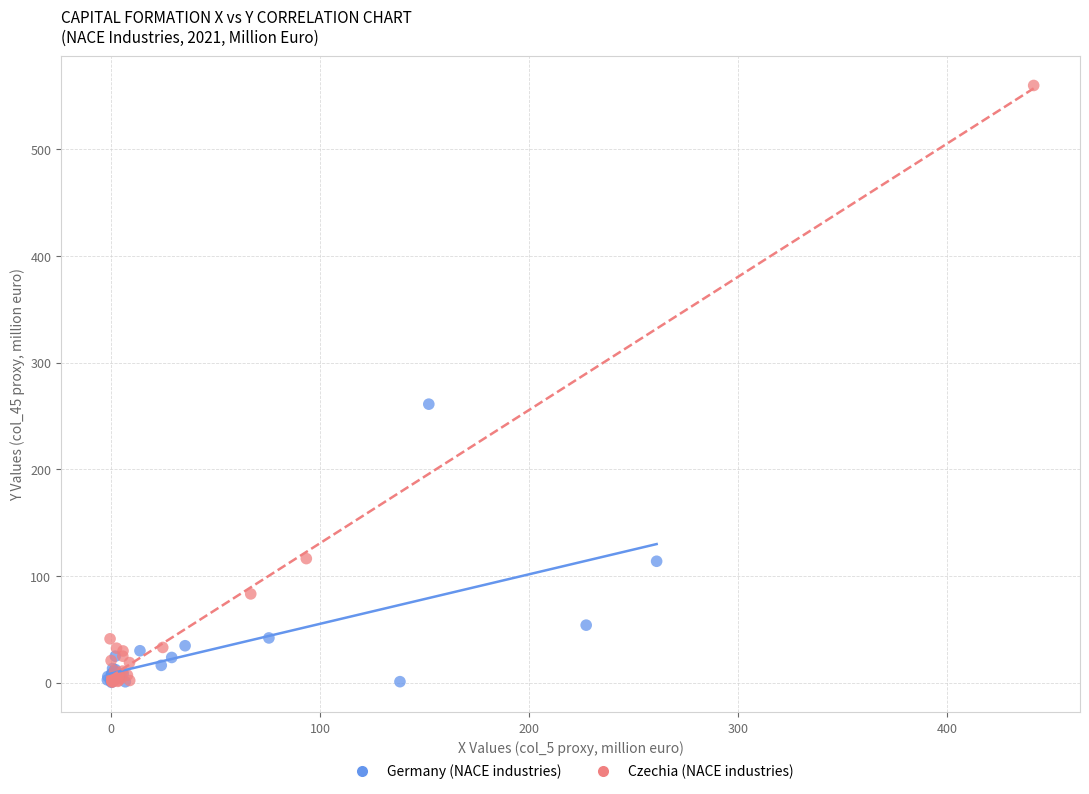

Which series reaches the maximum Y coordinate?

Czechia (NACE industries)